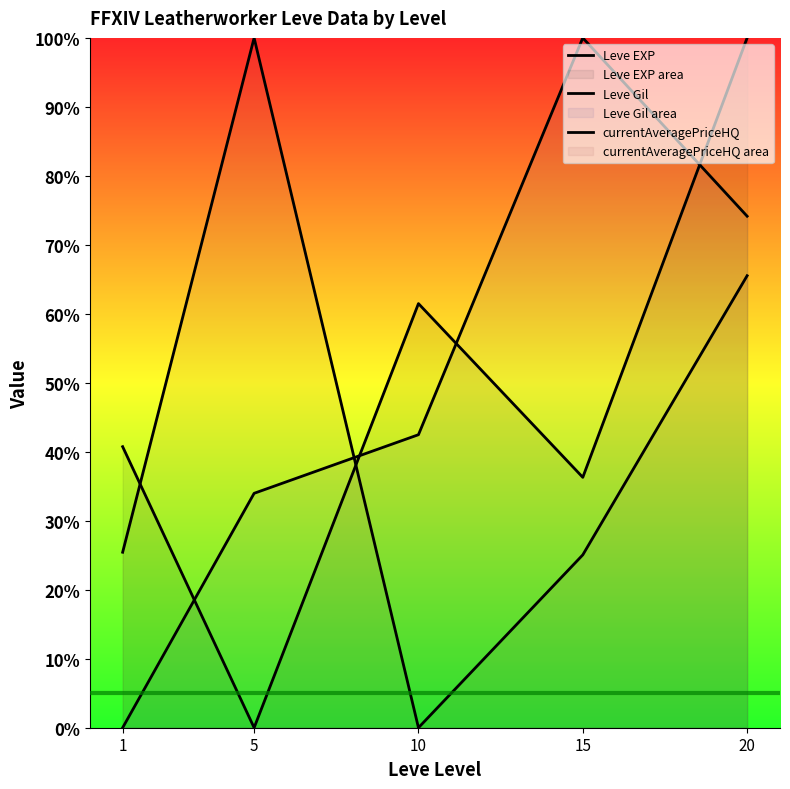

Reading left to right, transcribe all the data shown in this chart.

Leve EXP: 40.7	0.0	61.5	36.3	100.0
Leve Gil: 0.0	34.0	42.5	100.0	74.2
currentAveragePriceHQ: 25.4	100.0	0.0	25.1	65.5